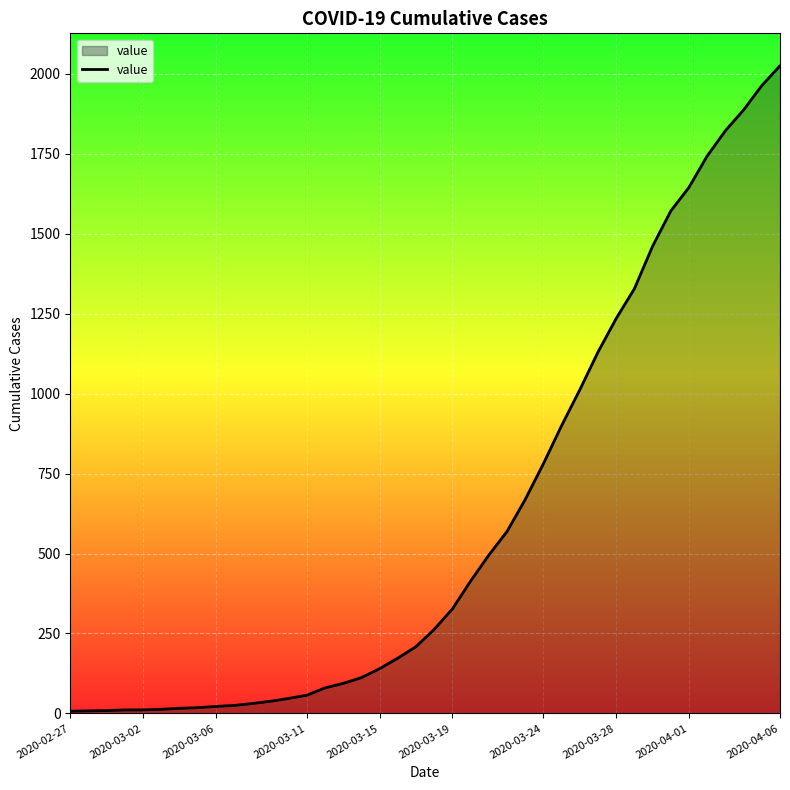

What is the greatest value displayed?

2025